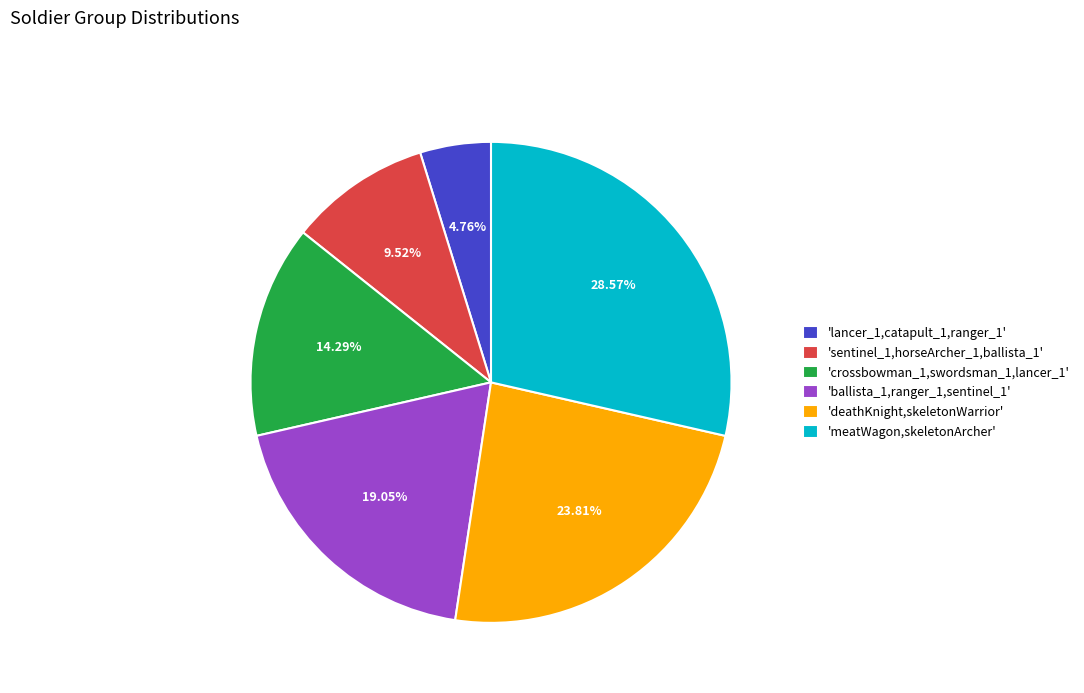

Approximately how many times larger is the value at 'deathKnight,skeletonWarrior' compared to 'lancer_1,catapult_1,ranger_1'?

5.0